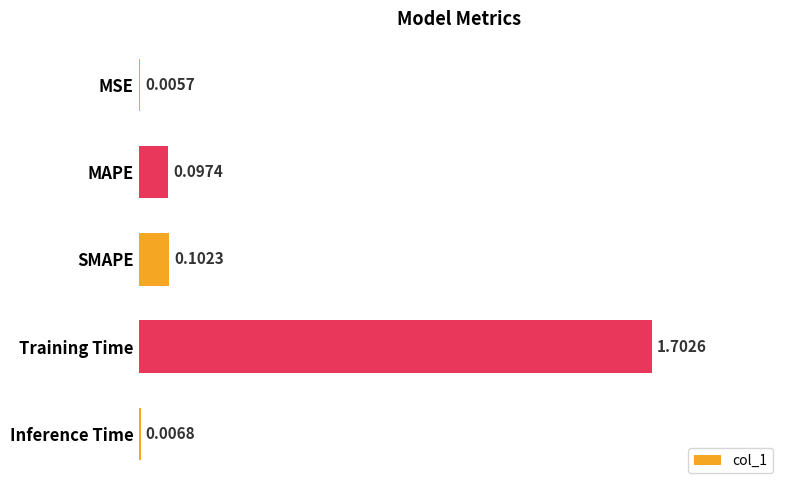

What is the change in value from Training Time to Inference Time?

-1.7